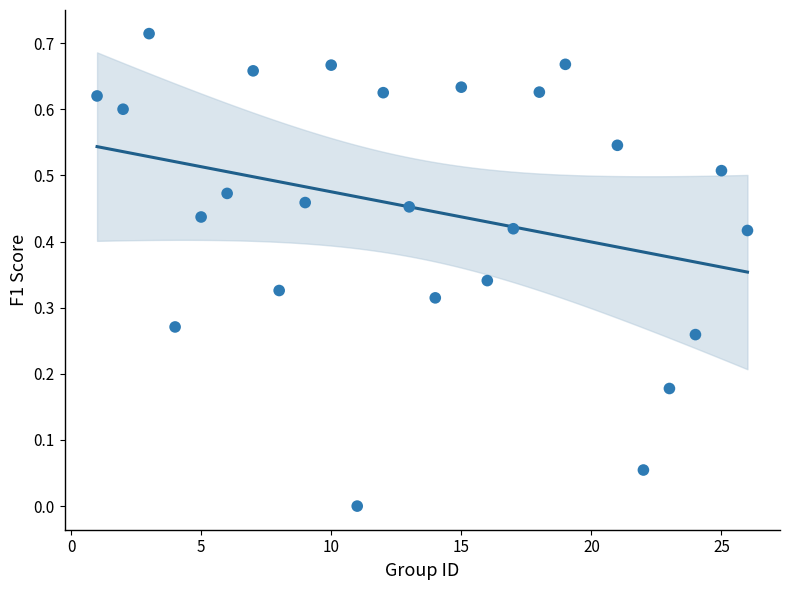

What is the range of X values (max minus min)?

25.0